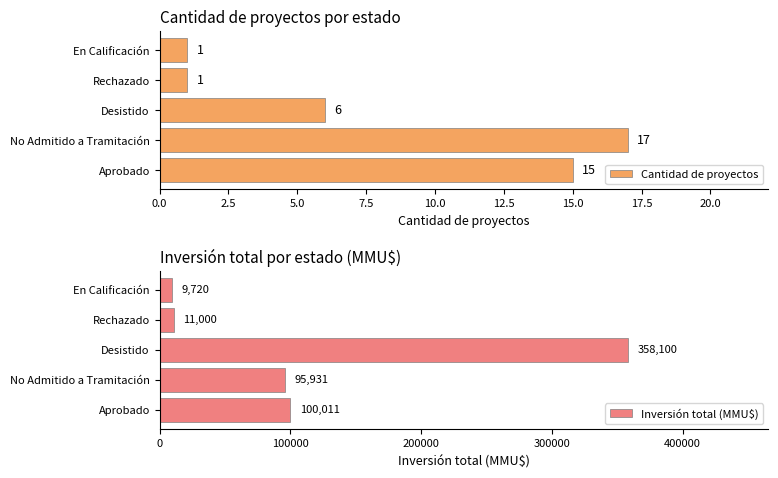

How many categories are shown in the chart?

5